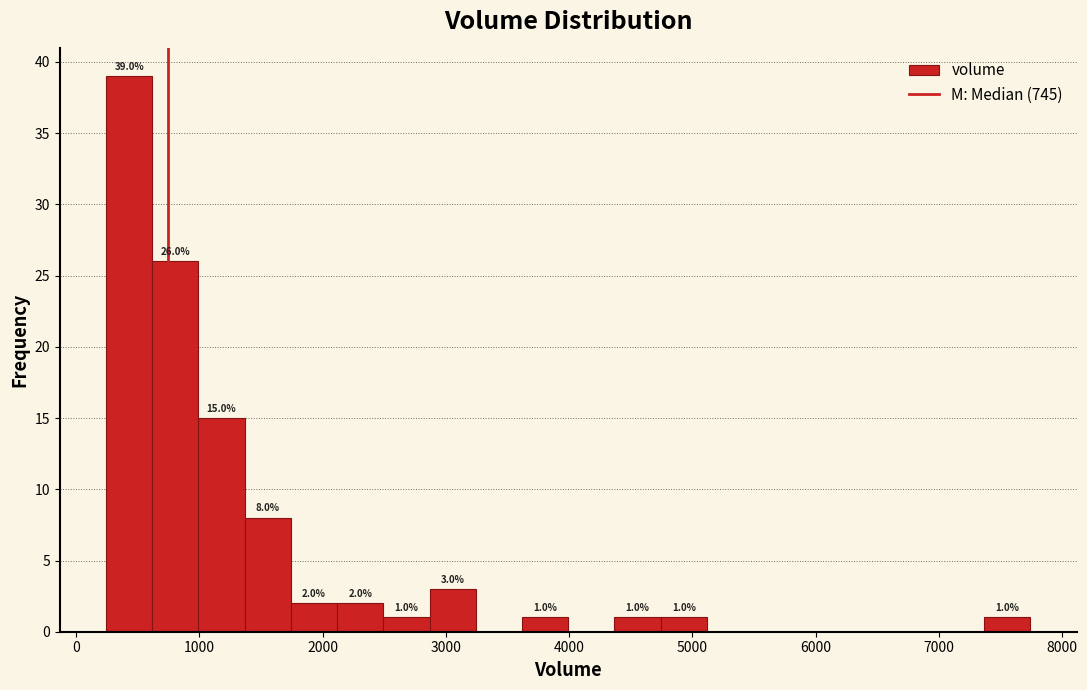

Around what value on the x-axis is the tallest bar? Give the approximate position of its centre, as read against the axis.

400